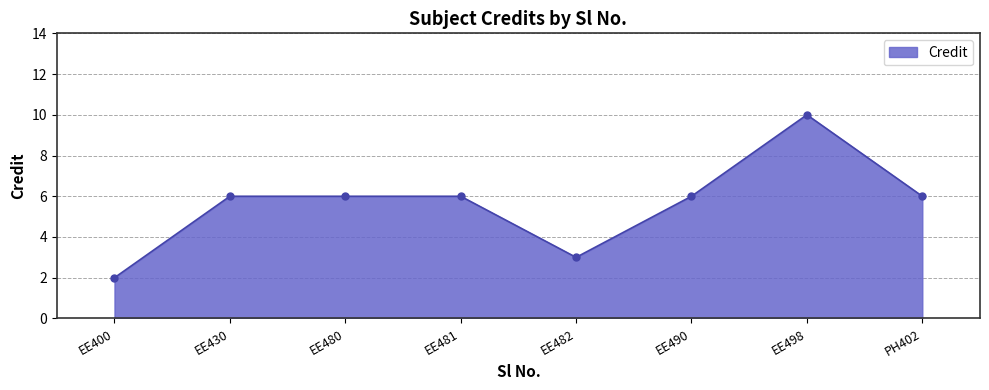

What is the change in value from EE430 to EE482?

-3